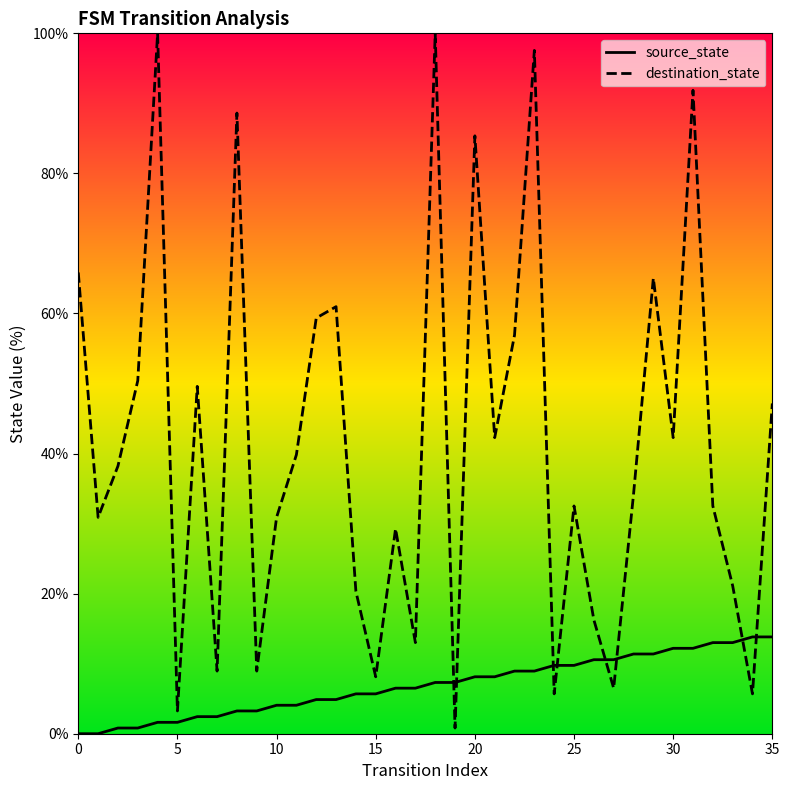

After their last crossing, which series has the higher values: source_state or destination_state?

destination_state